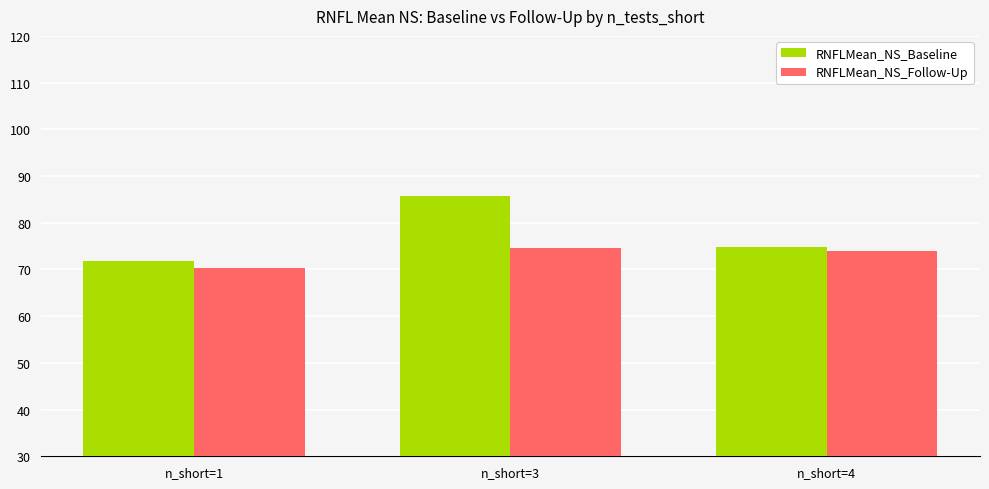

What is the greatest value displayed?

85.8